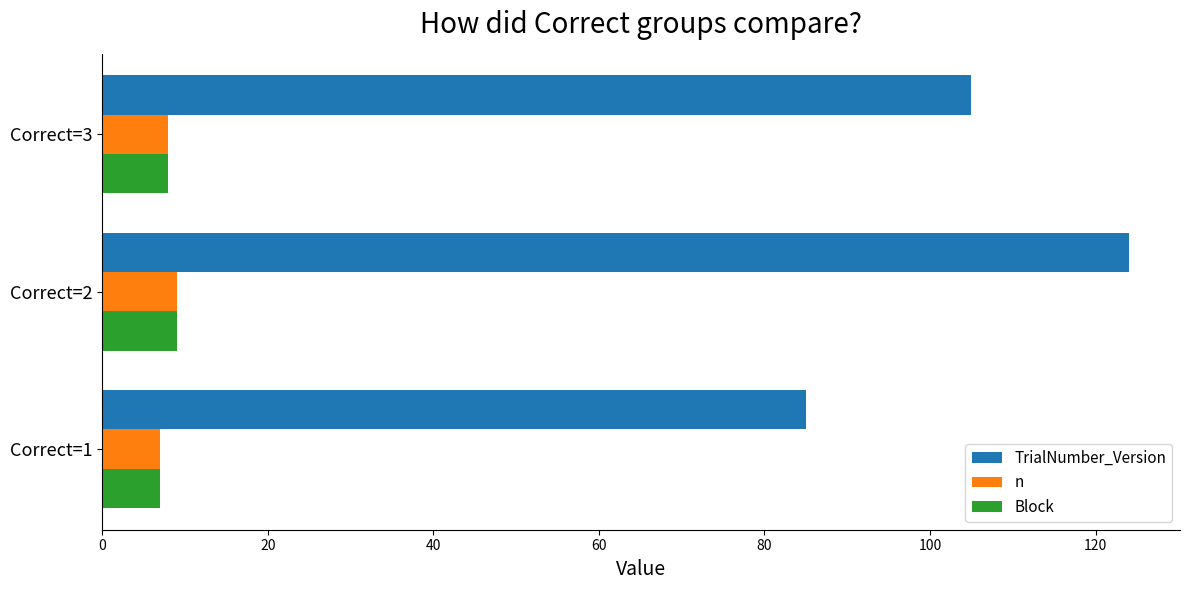

Rank the categories by TrialNumber_Version value from lowest to highest.

Correct=1, Correct=3, Correct=2